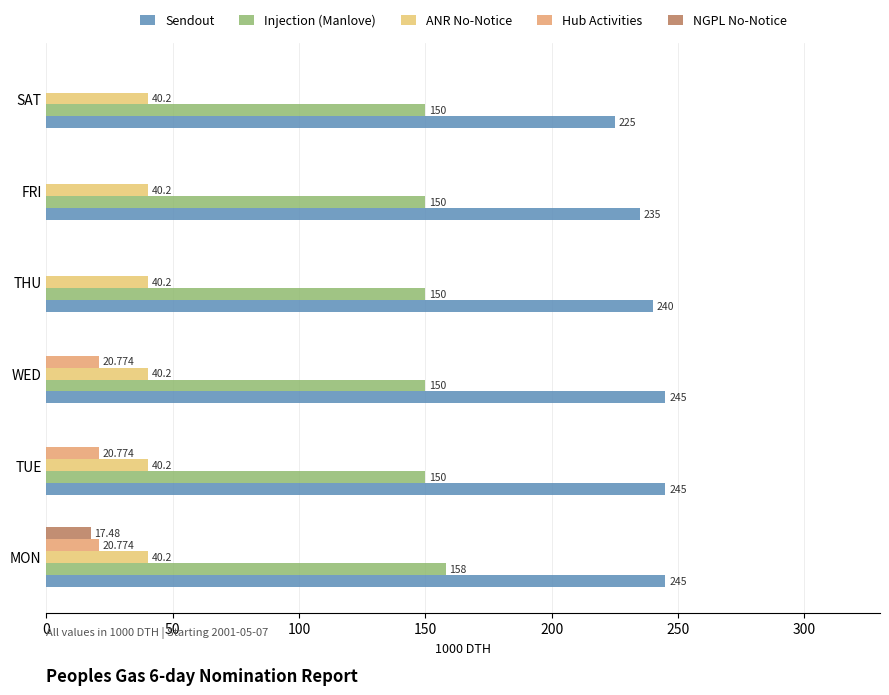

Which series has the largest total across all categories?

Sendout